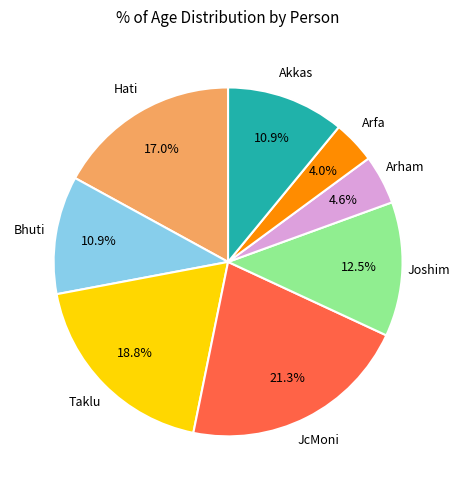

Is there a majority slice in this chart?

No